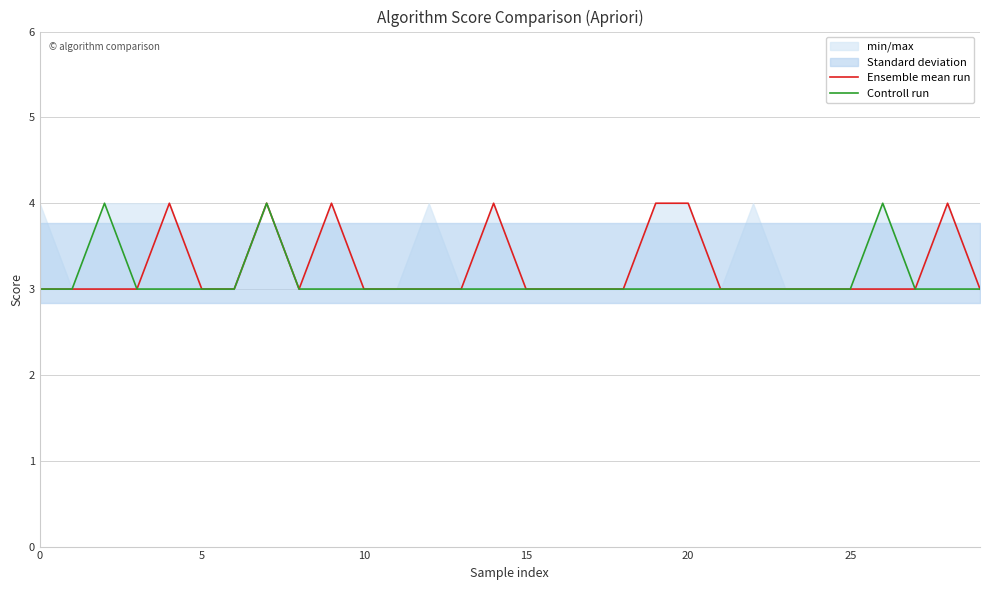

Is it true that Ensemble mean run equals 2 at 29?

False